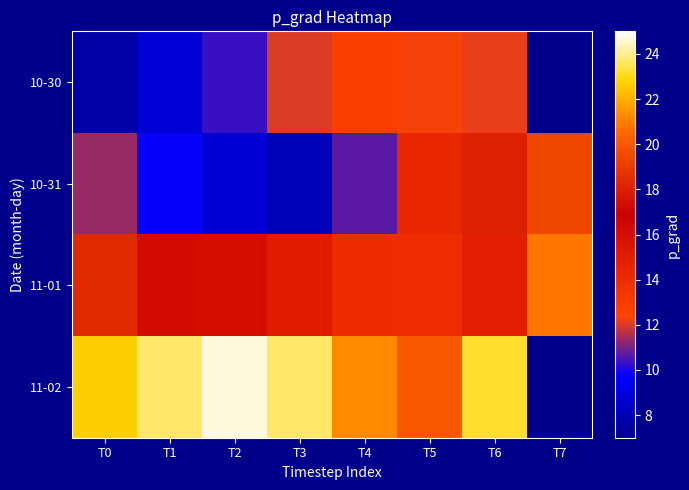

Between T2 and T6, which series saw the biggest shift?

10-31